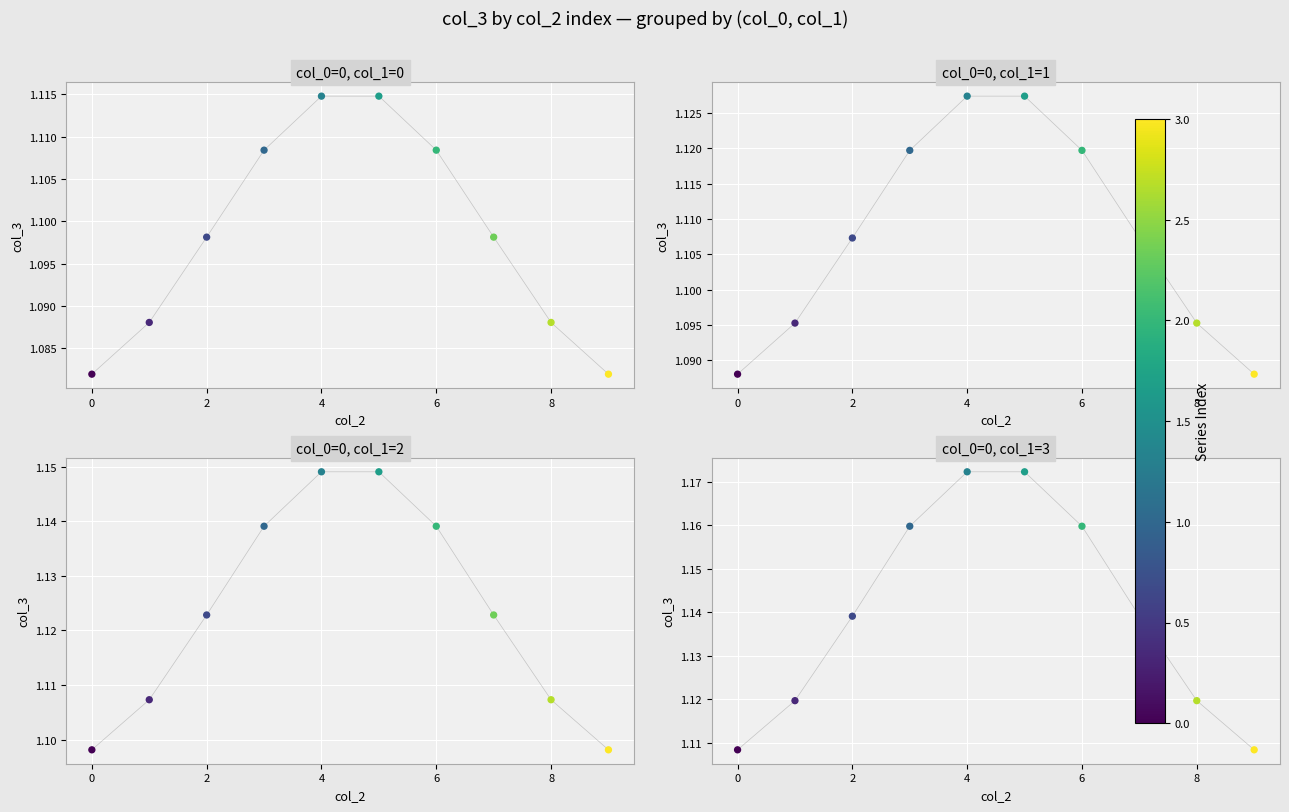

Which series contains the lowest Y value?

col_0=0, col_1=0